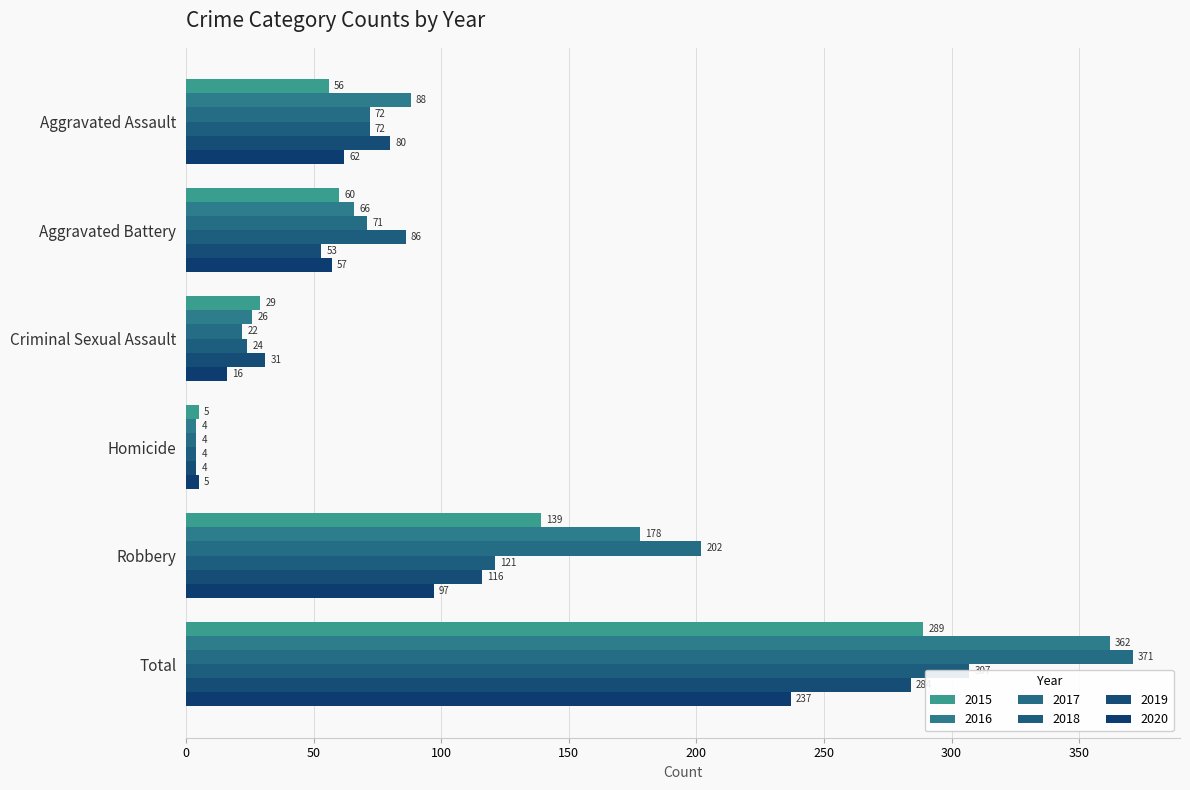

Where is 2016 nearest to the value 183?

Robbery